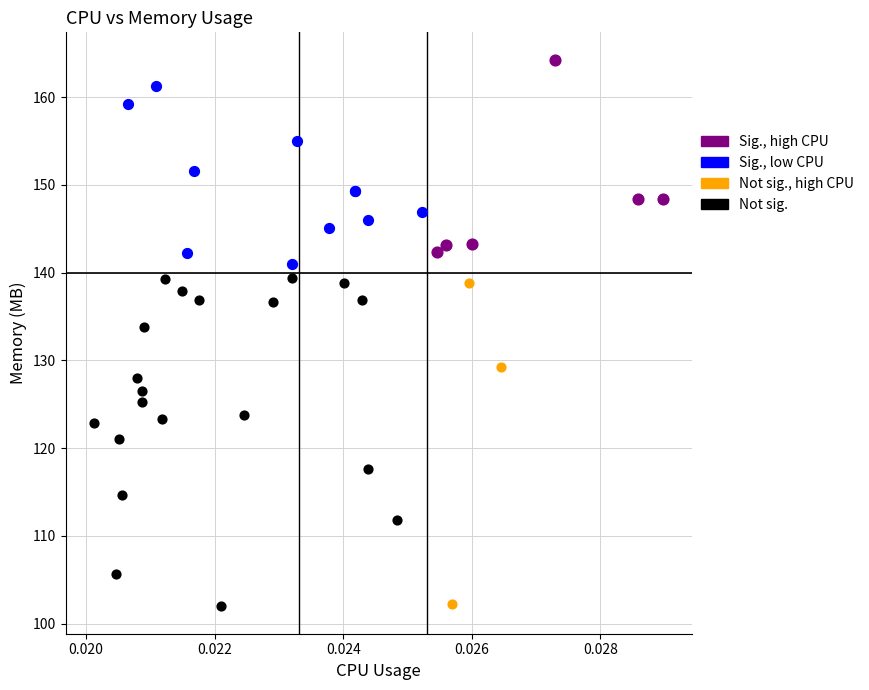

Which series has the largest Y range (max minus min)?

Not sig.